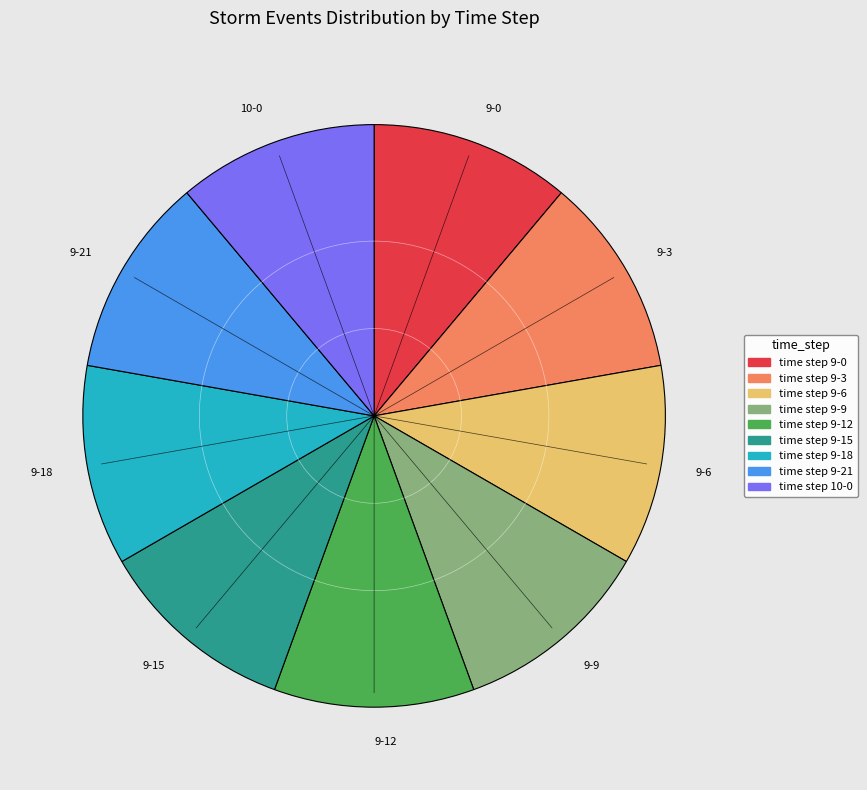

Is 9-6 the majority of the pie?

No